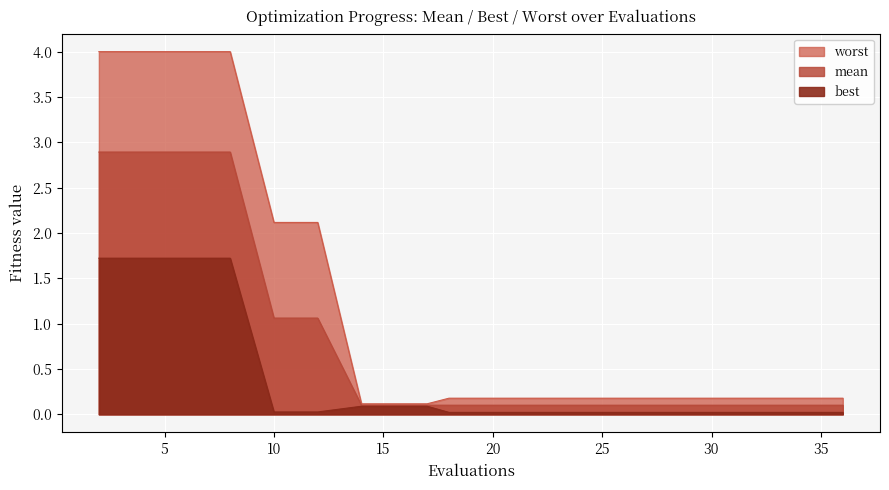

True or false: mean and best cross at least once.

False